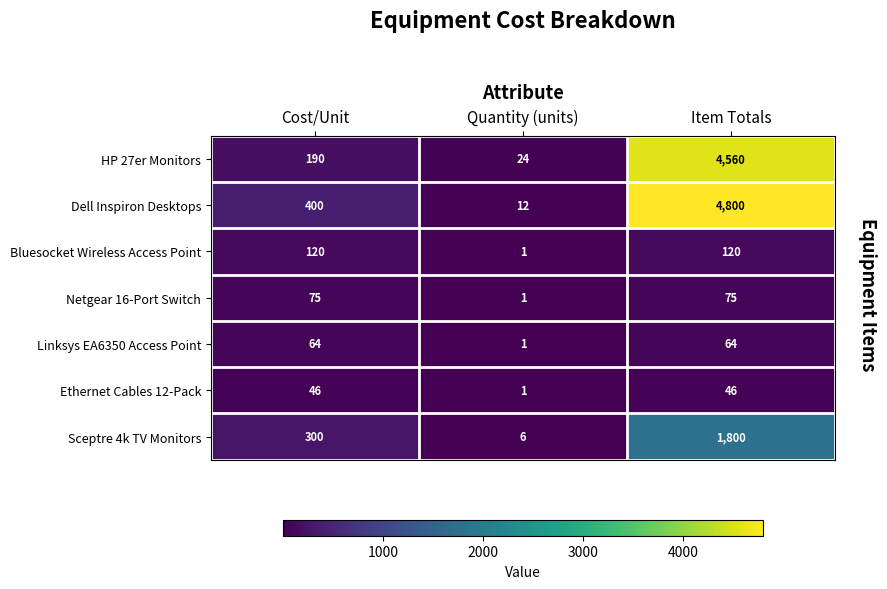

Which series changed the most between Quantity (units) and Item Totals?

Dell Inspiron Desktops